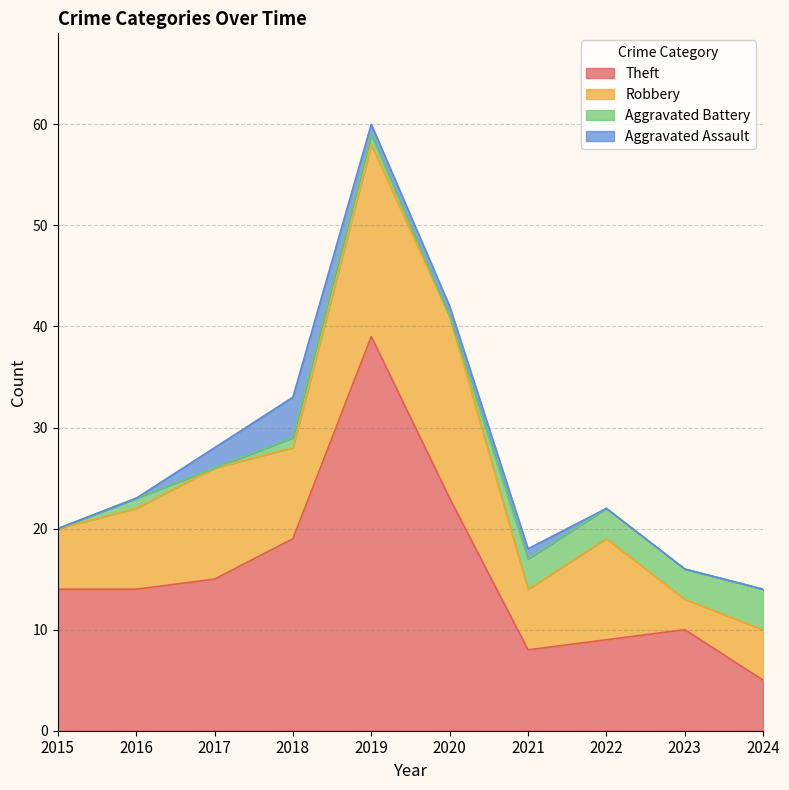

True or false: Theft and Aggravated Assault cross at least once.

False